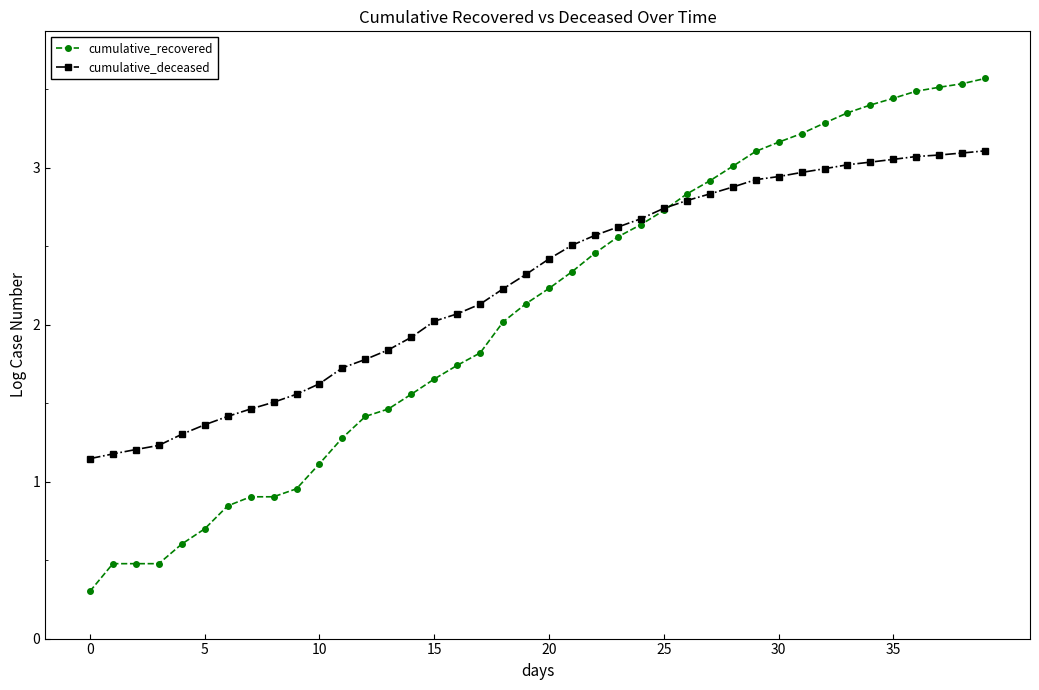

How many intersections are there between cumulative_deceased and cumulative_recovered?

1